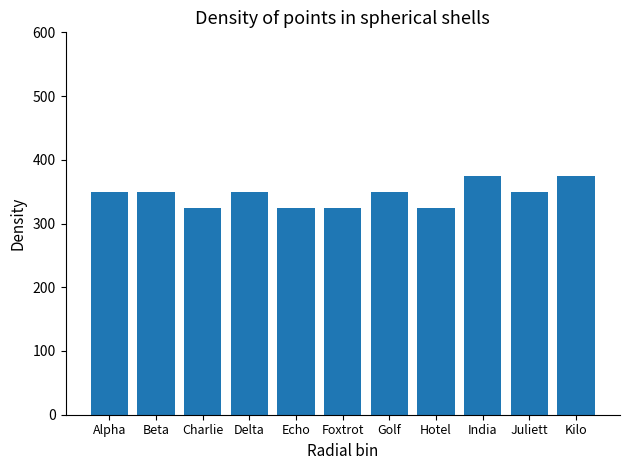

Which has a higher value, Charlie or Alpha?

Alpha